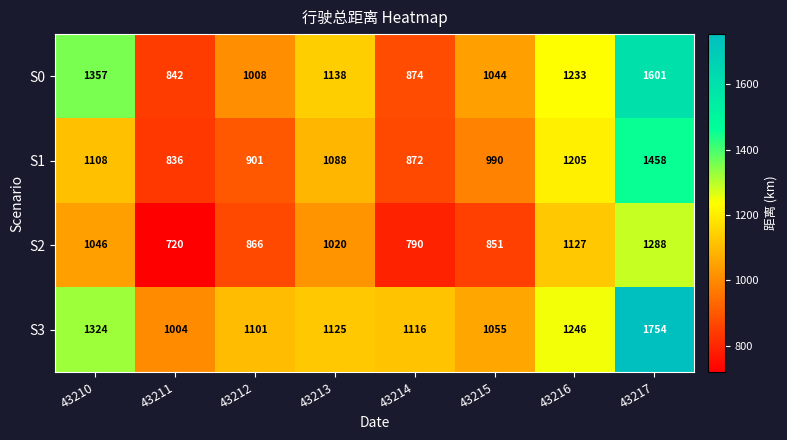

Rank the series by their maximum value, from highest to lowest.

S3, S0, S1, S2